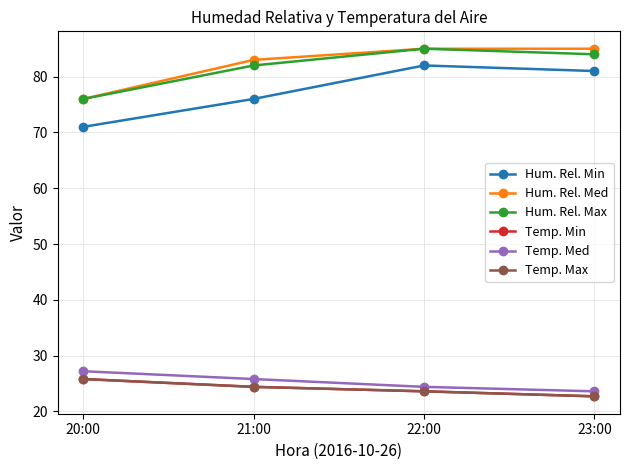

True or false: Temp. Min and Temp. Max intersect in this chart.

False